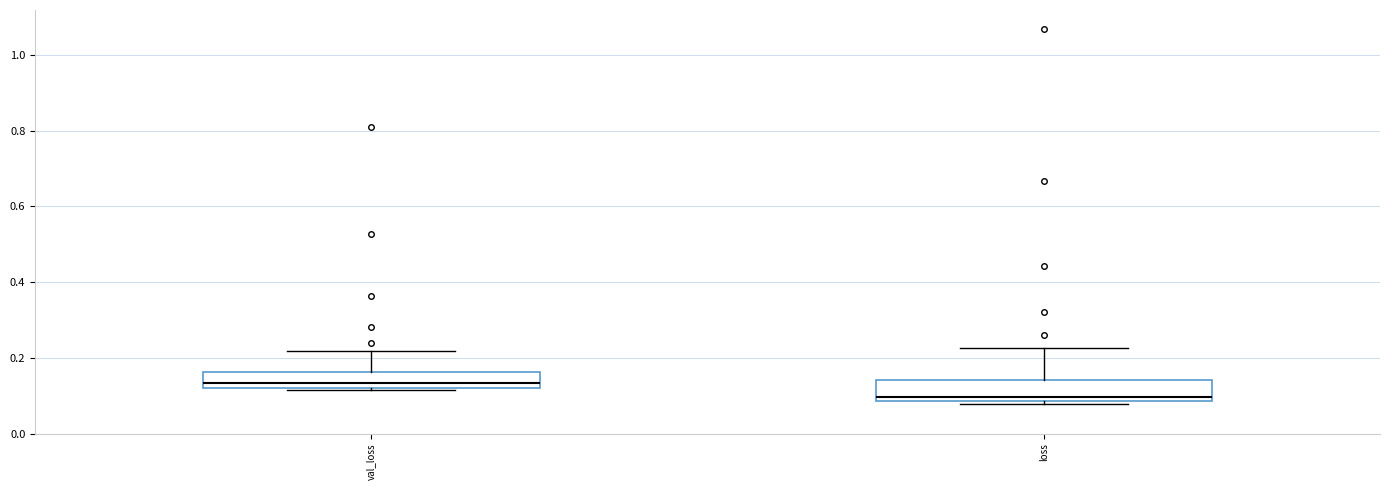

Reading left to right, read every box against the y-axis: the position of its median line, the range the box covers, and the ends of its whiskers. The values are not printed on the chart, so give them approximately, as read against the axis.

val_loss: median 0.14, box 0.12 to 0.16, whiskers 0.12 to 0.22
loss: median 0.10, box 0.08 to 0.14, whiskers 0.08 (just below the box's lower edge) to 0.22